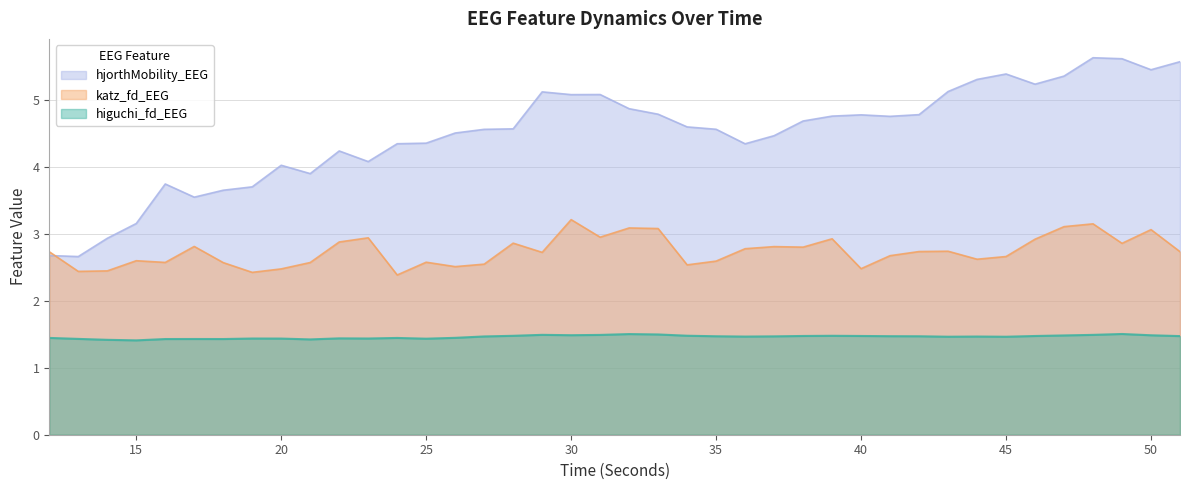

Rank the series by their maximum value, from highest to lowest.

hjorthMobility_EEG, katz_fd_EEG, higuchi_fd_EEG